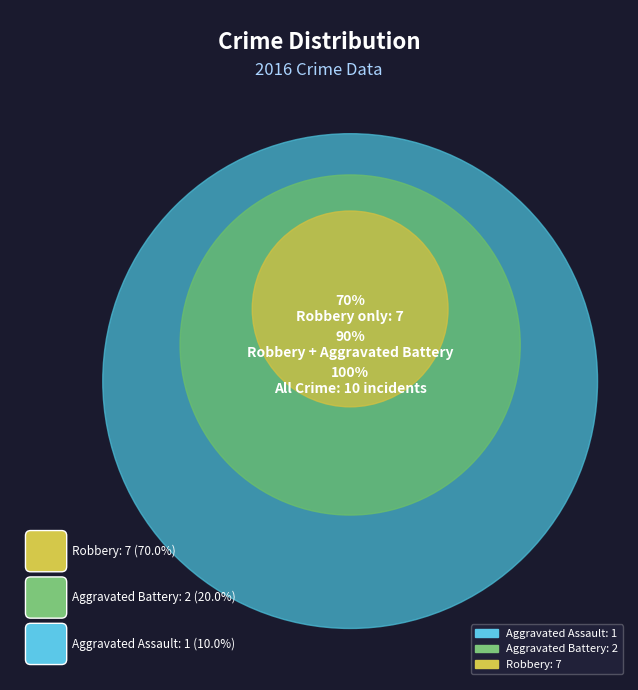

How many slices are in this pie chart?

3